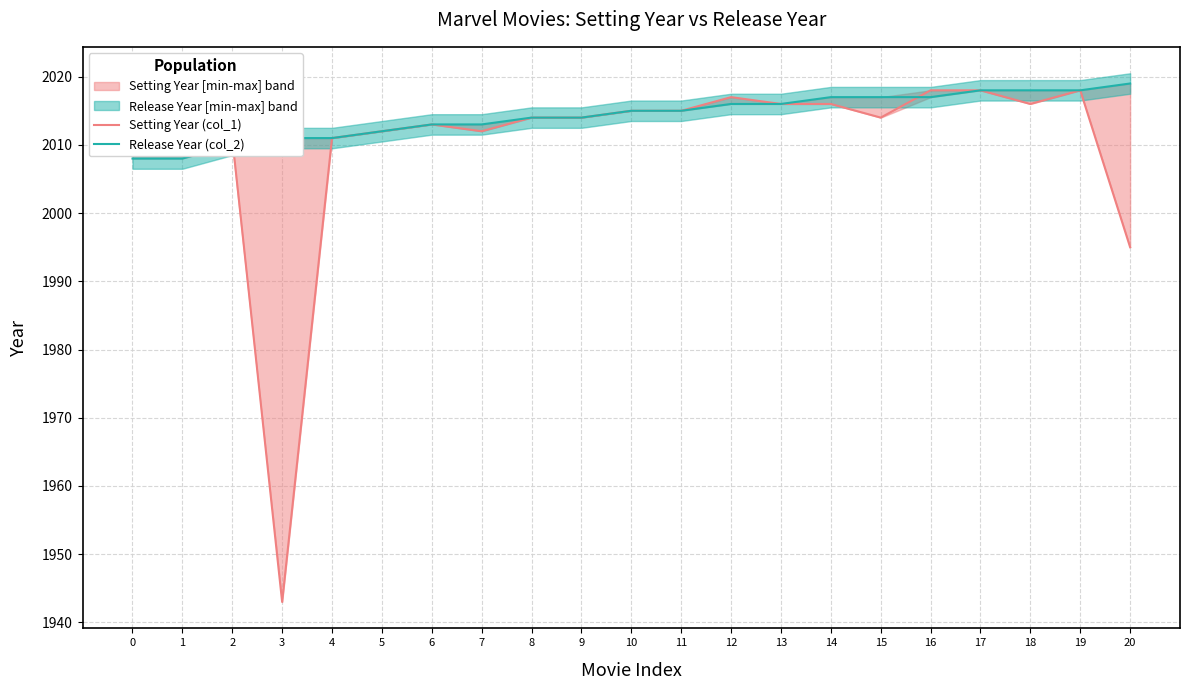

Reading left to right, list all the values displayed in this chart.

Setting Year (col_1): 2011	2010	2011	1943	2011	2012	2013	2012	2014	2014	2015	2015	2017	2016	2016	2014	2018	2018	2016	2018	1995
Release Year (col_2): 2008	2008	2010	2011	2011	2012	2013	2013	2014	2014	2015	2015	2016	2016	2017	2017	2017	2018	2018	2018	2019